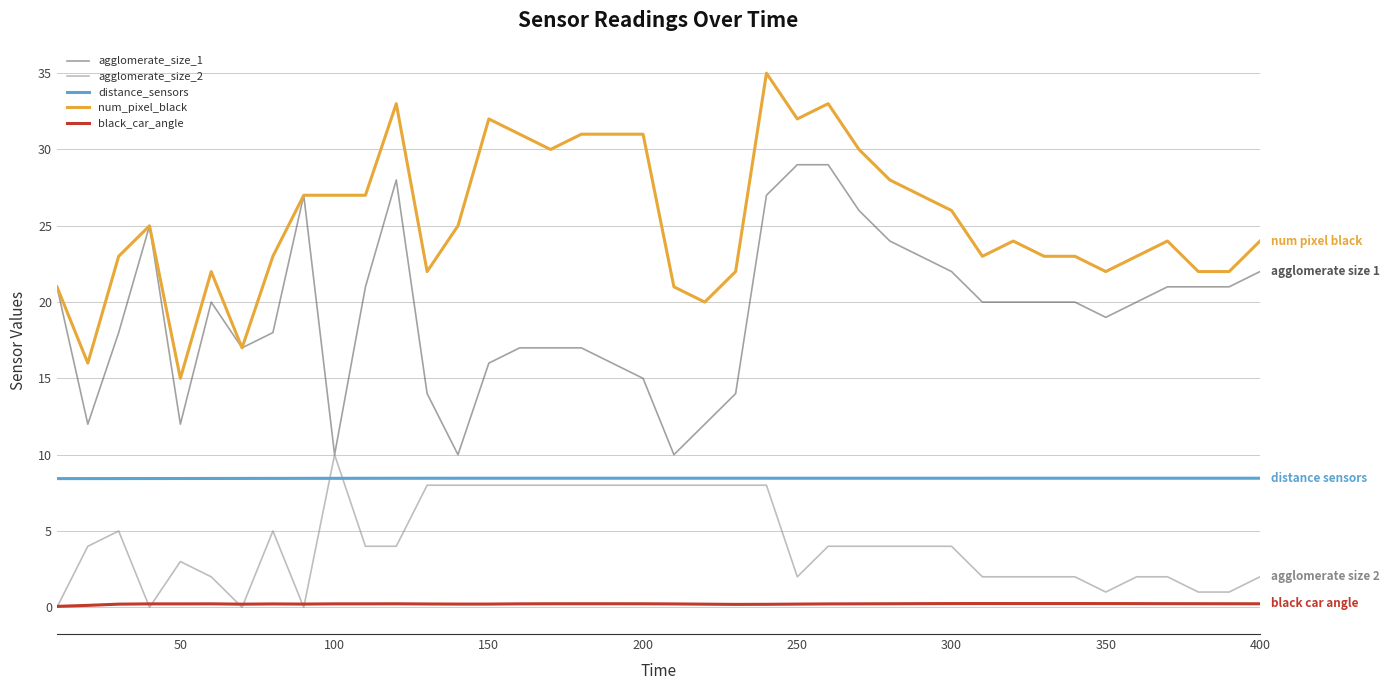

What is the minimum value for agglomerate_size_1?

10.0